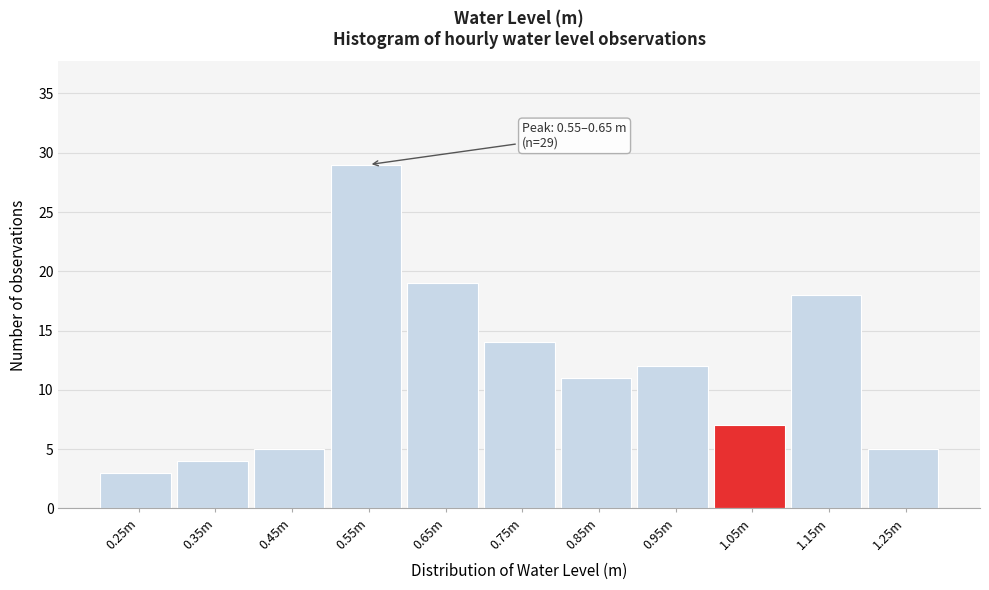

Reading right to left, what are all the values shown in this chart?

1.25m=5	1.15m=18	1.05m=7	0.95m=12	0.85m=11	0.75m=14	0.65m=19	0.55m=29	0.45m=5	0.35m=4	0.25m=3